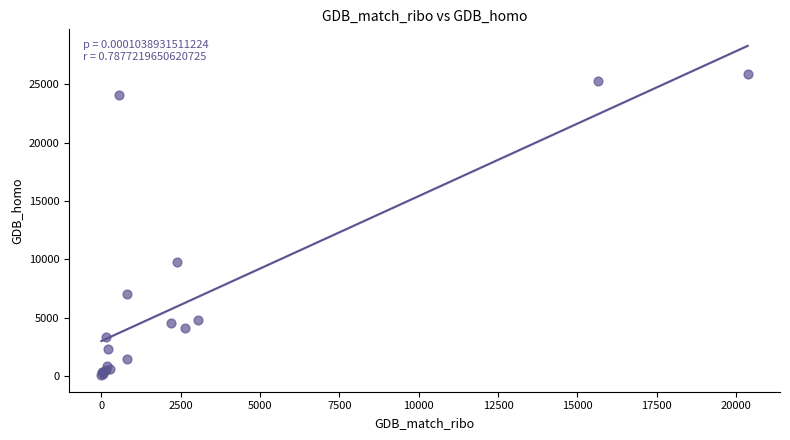

What Y value in the scatter plot is closest to 12968?

9740